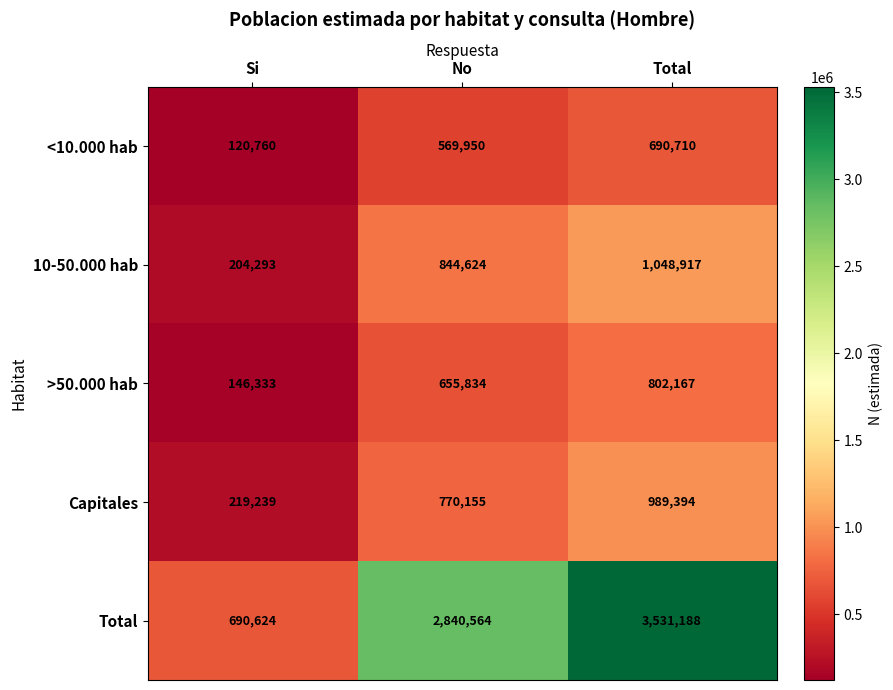

True or false: Total has a value of 690624 at Si.

True